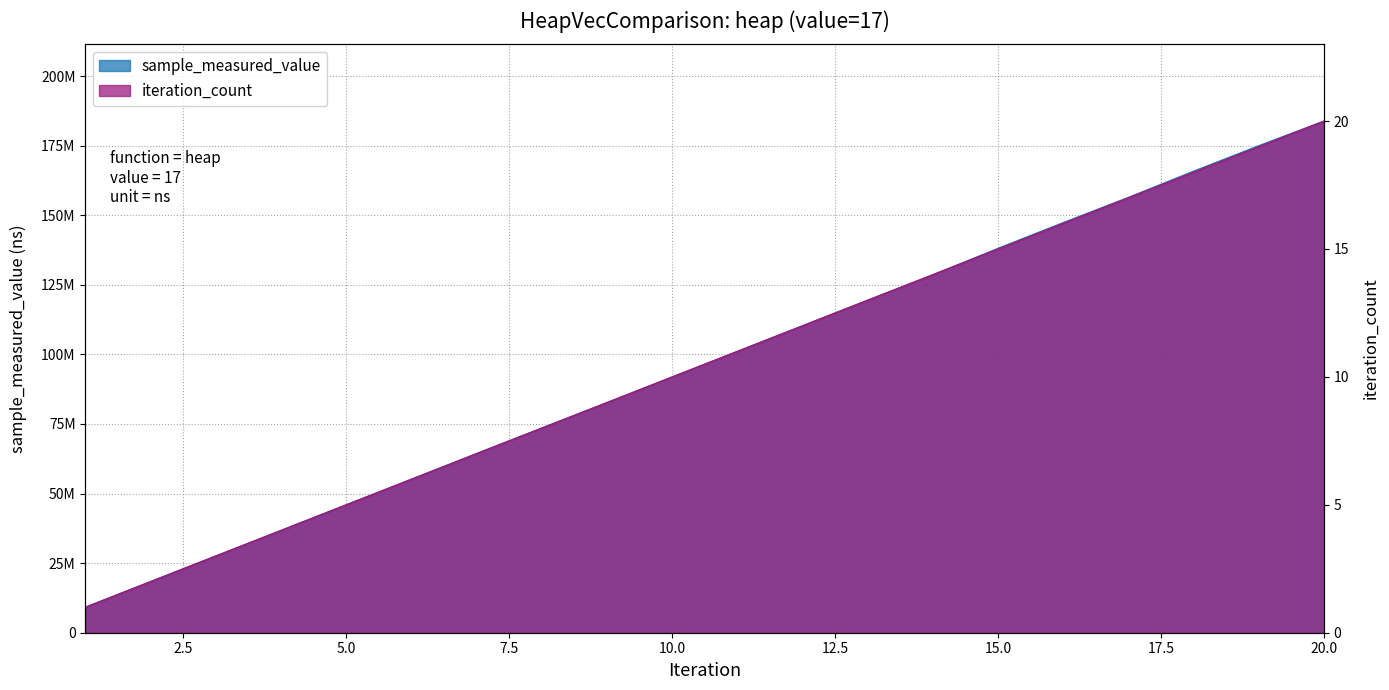

Does the chart have visible grid lines?

Yes